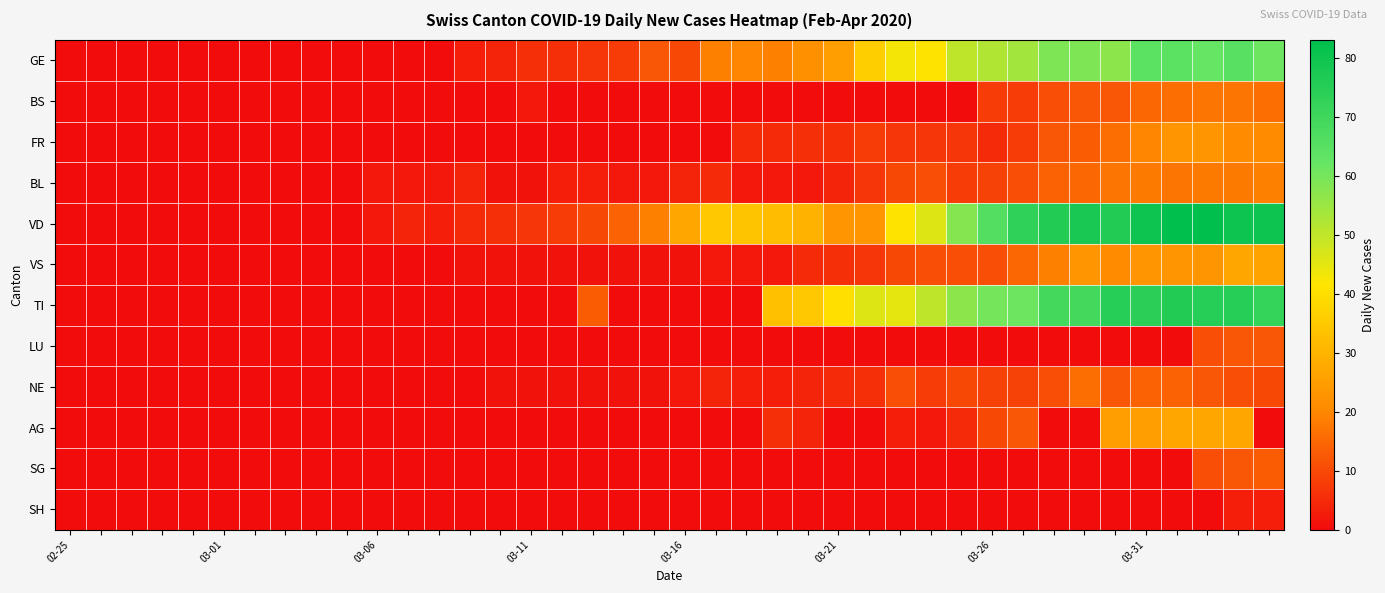

At how many categories does at least one series exceed 53?

11